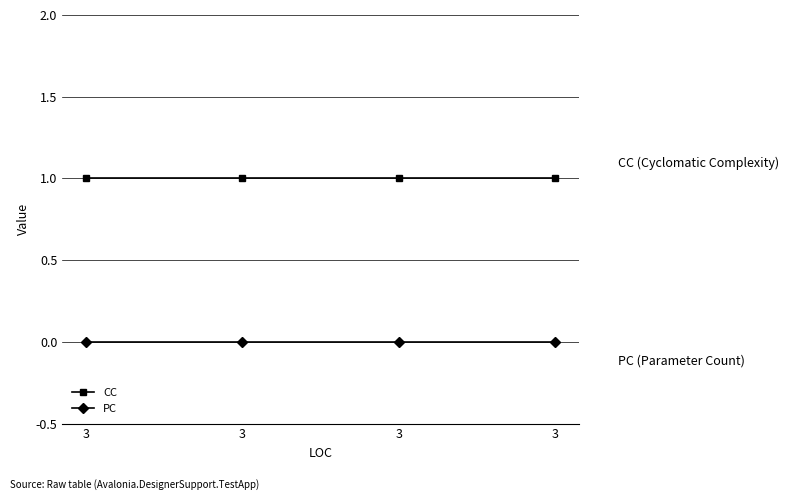

Which series changed the most between 3 and 3?

CC